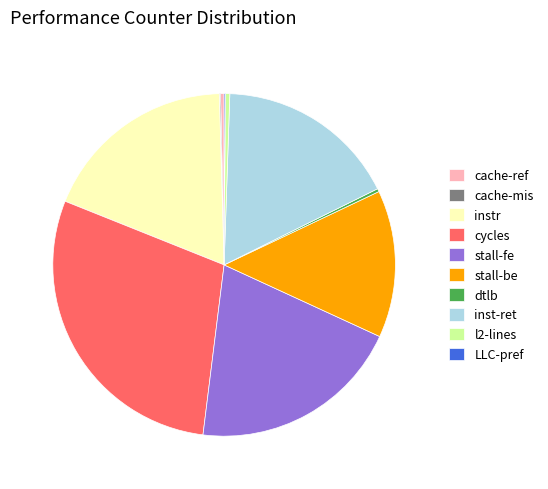

The cycles slice represents 29% of the pie. True or false?

True